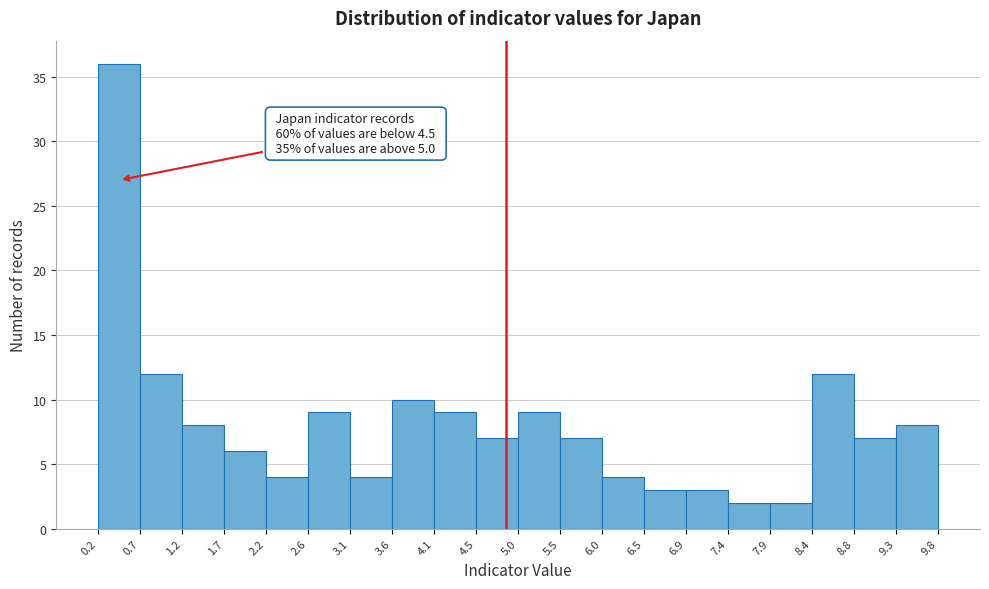

Over which range of the x-axis is the bar tallest?

0.2 to 0.7